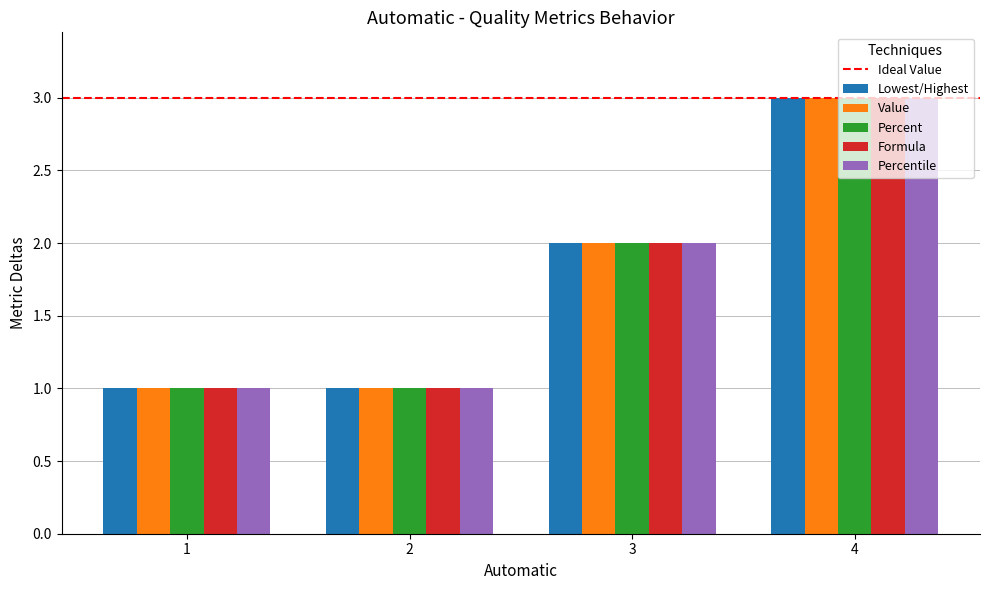

Is the value of Percentile at 1 greater than the value of Value at 3?

No